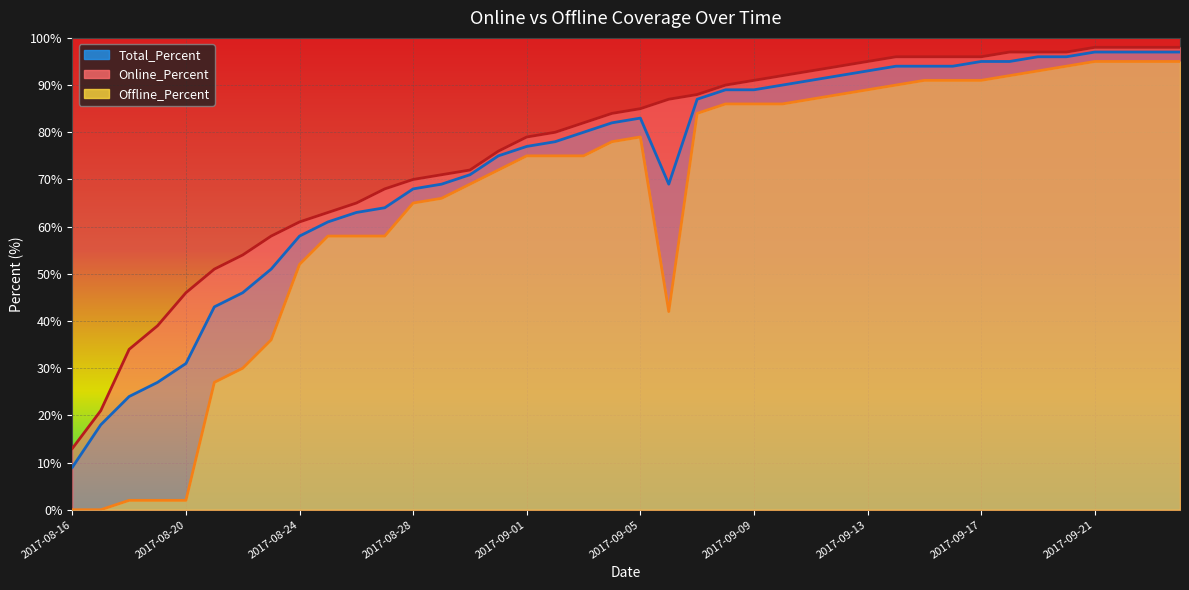

Which series has the largest range (max minus min)?

Offline_Percent